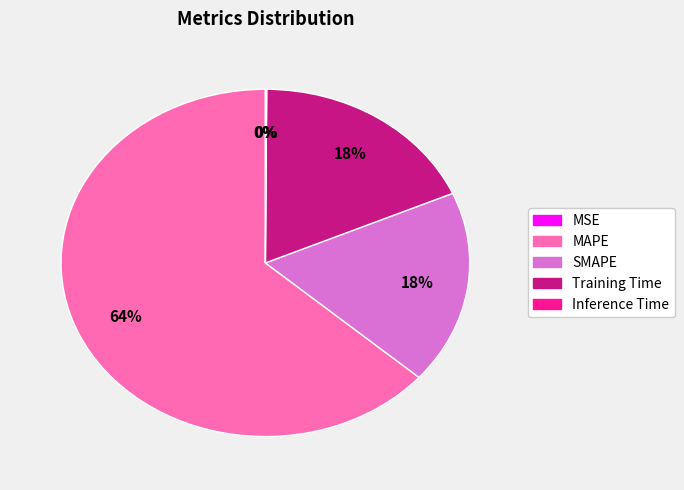

Which slice represents more than half of the pie?

MAPE